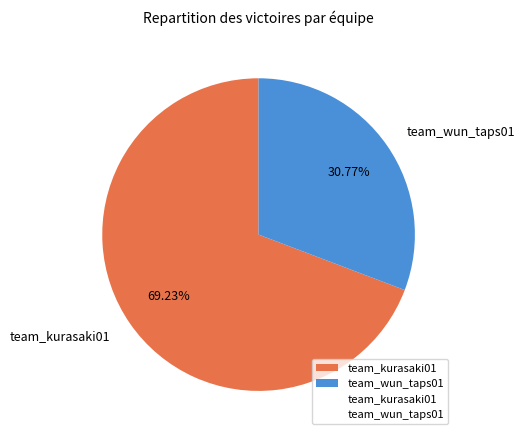

Combined, what portion of the pie is team_kurasaki01 and team_wun_taps01?

100.0%